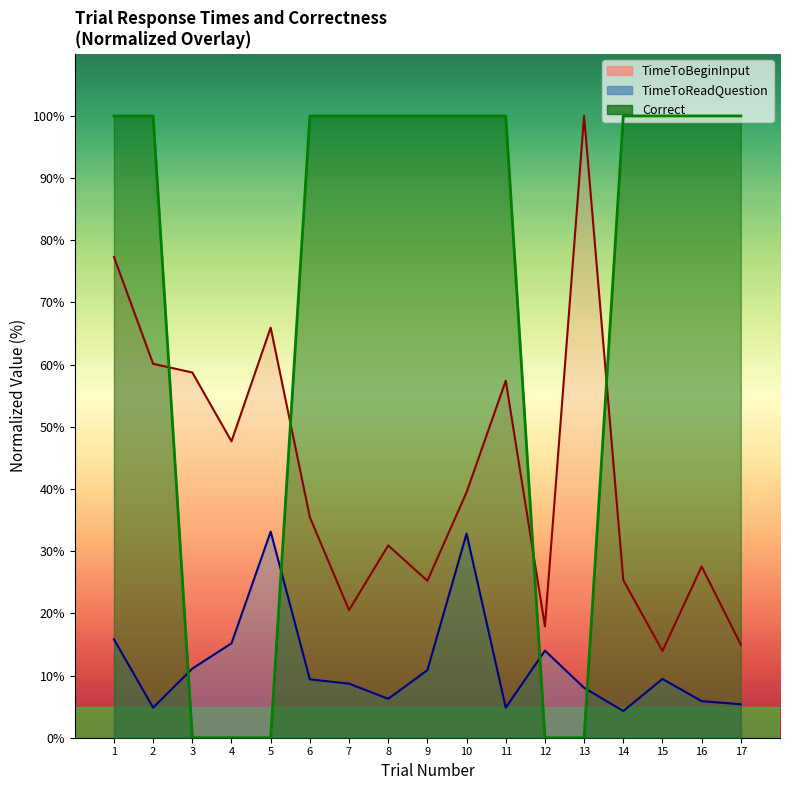

At which category is the sum across all series the highest?

1